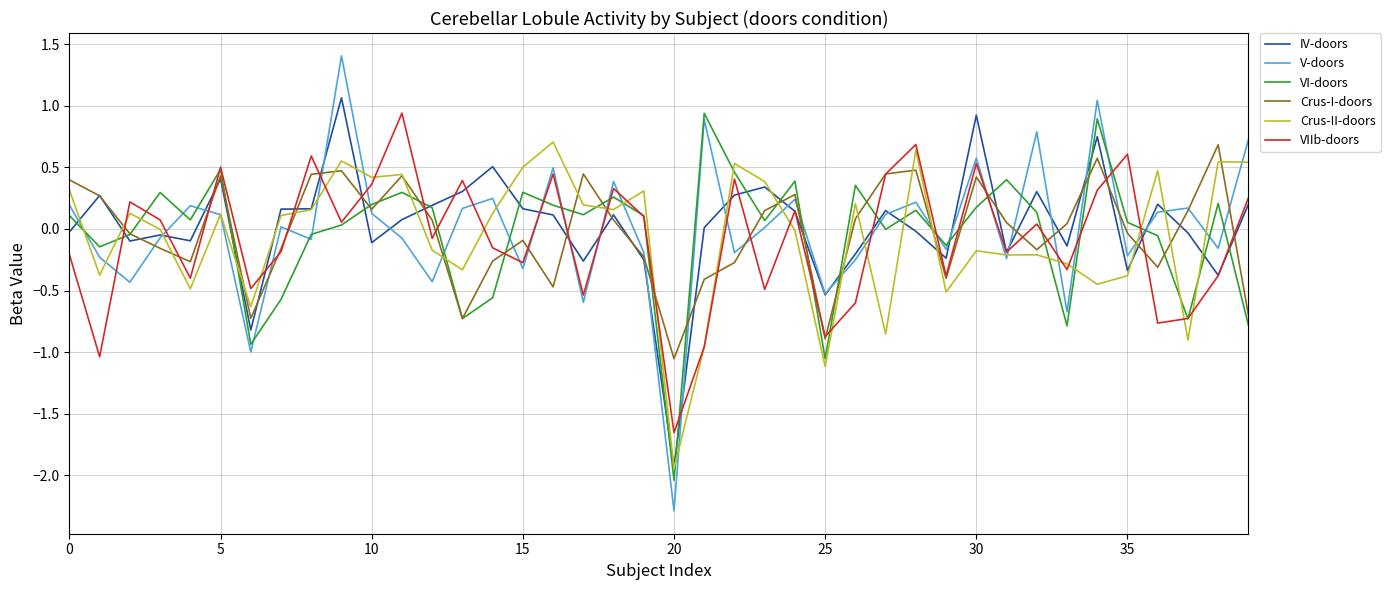

Which series has the largest range (max minus min)?

V-doors